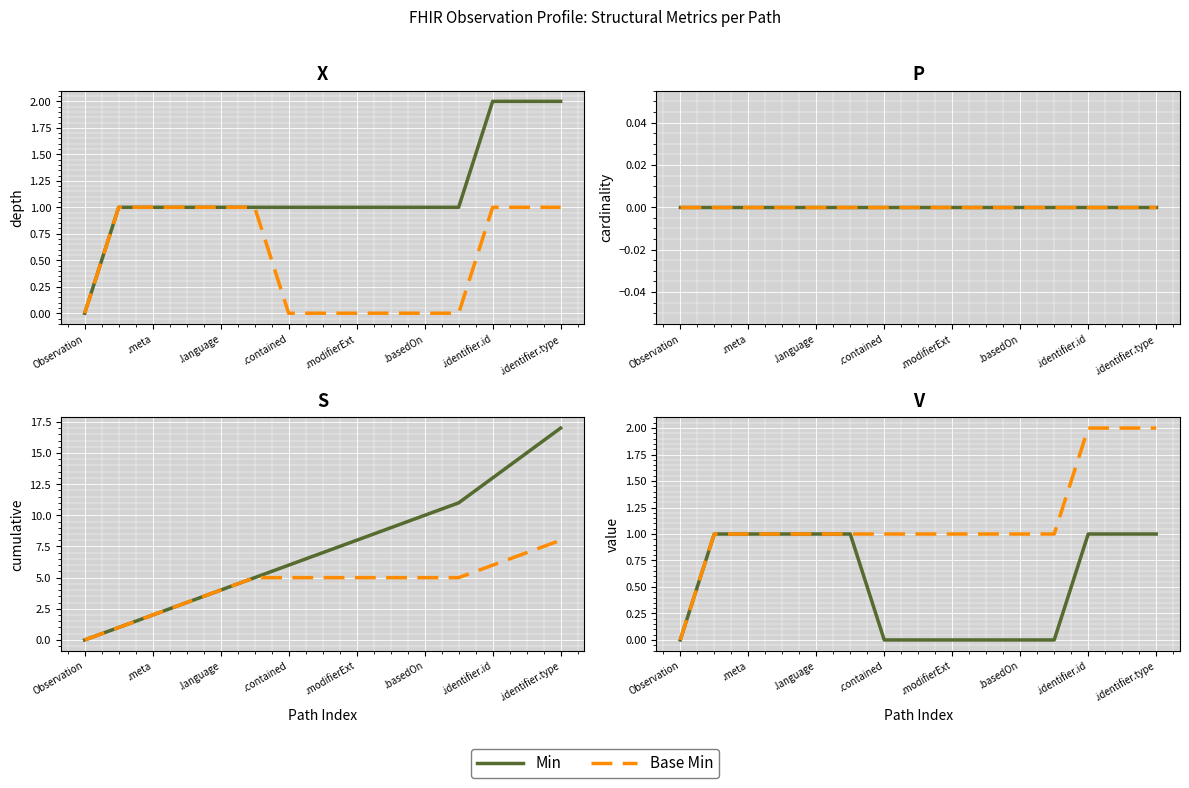

What is the label of the 2nd point from the left?

.meta